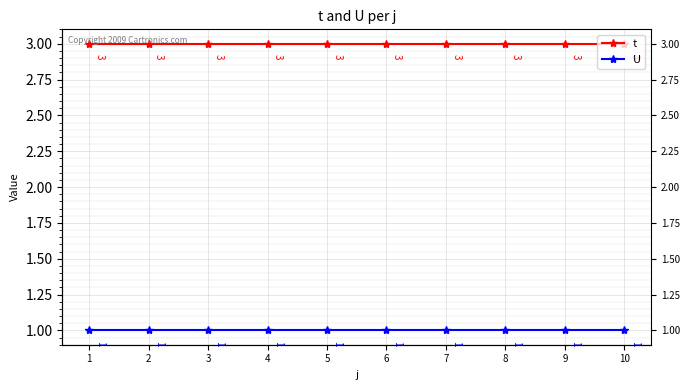

What are all the series names shown in the legend?

t, U